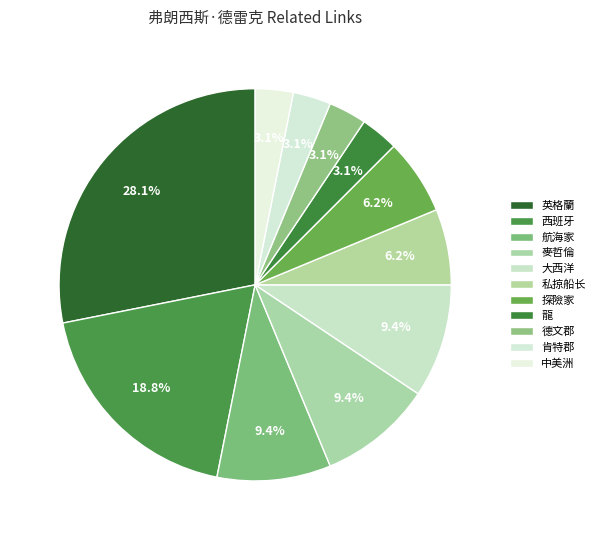

How many segments does this pie chart have?

11